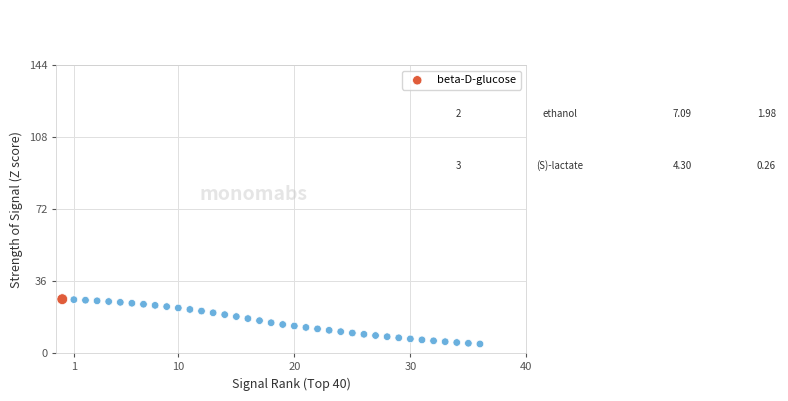

What is the range of Y values (max minus min)?

22.4